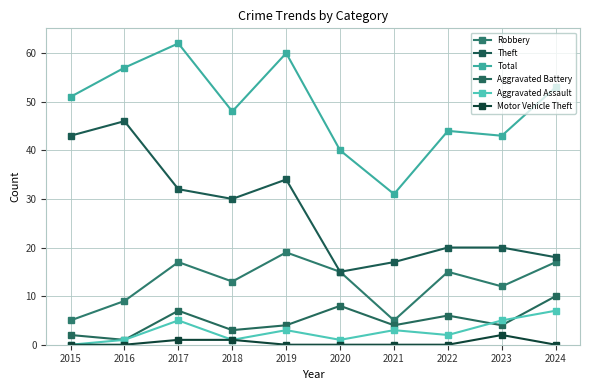

What is the sum of the Robbery values at 2017 and 2019?

36